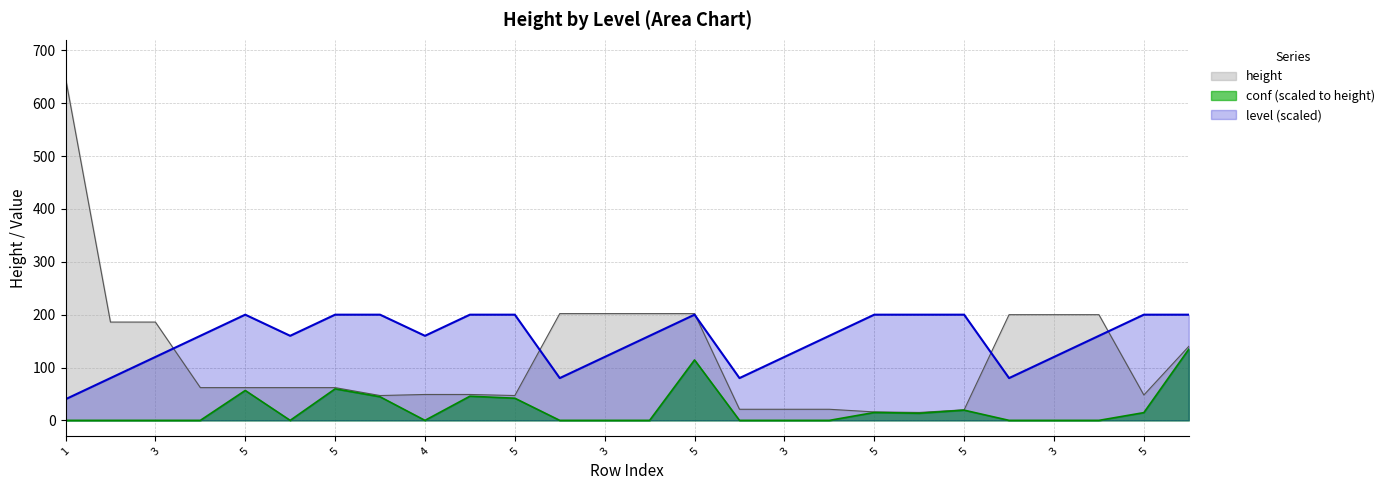

At which category does the chart reach its peak across all series?

1